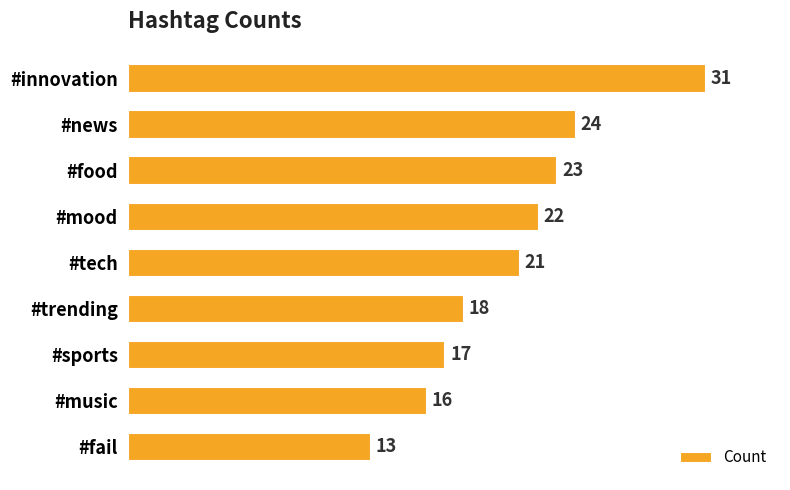

Which has a higher value, #tech or #sports?

#tech